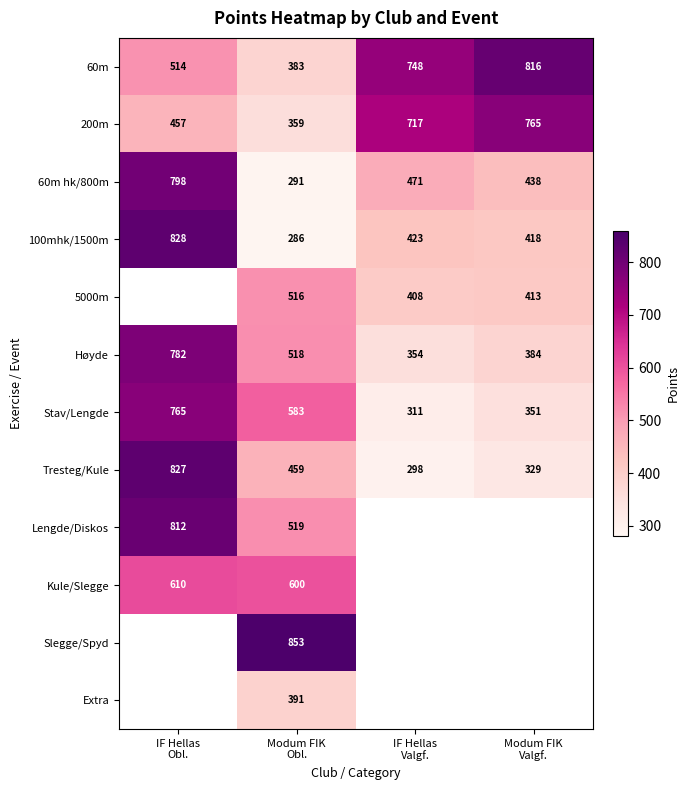

Which label corresponds to the largest value in the chart?

Modum FIK
Obl.